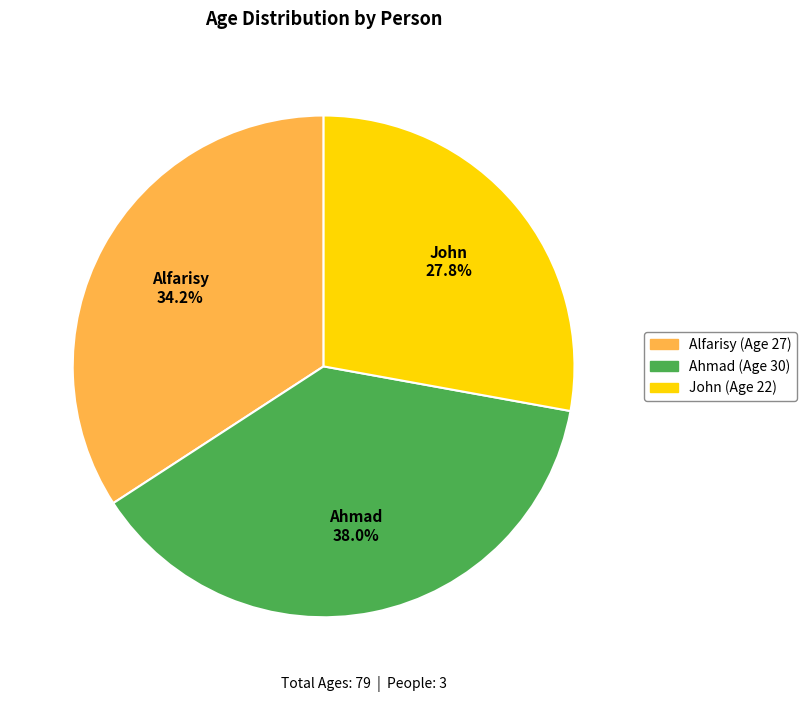

True or false: Alfarisy accounts for 40% of the total.

False